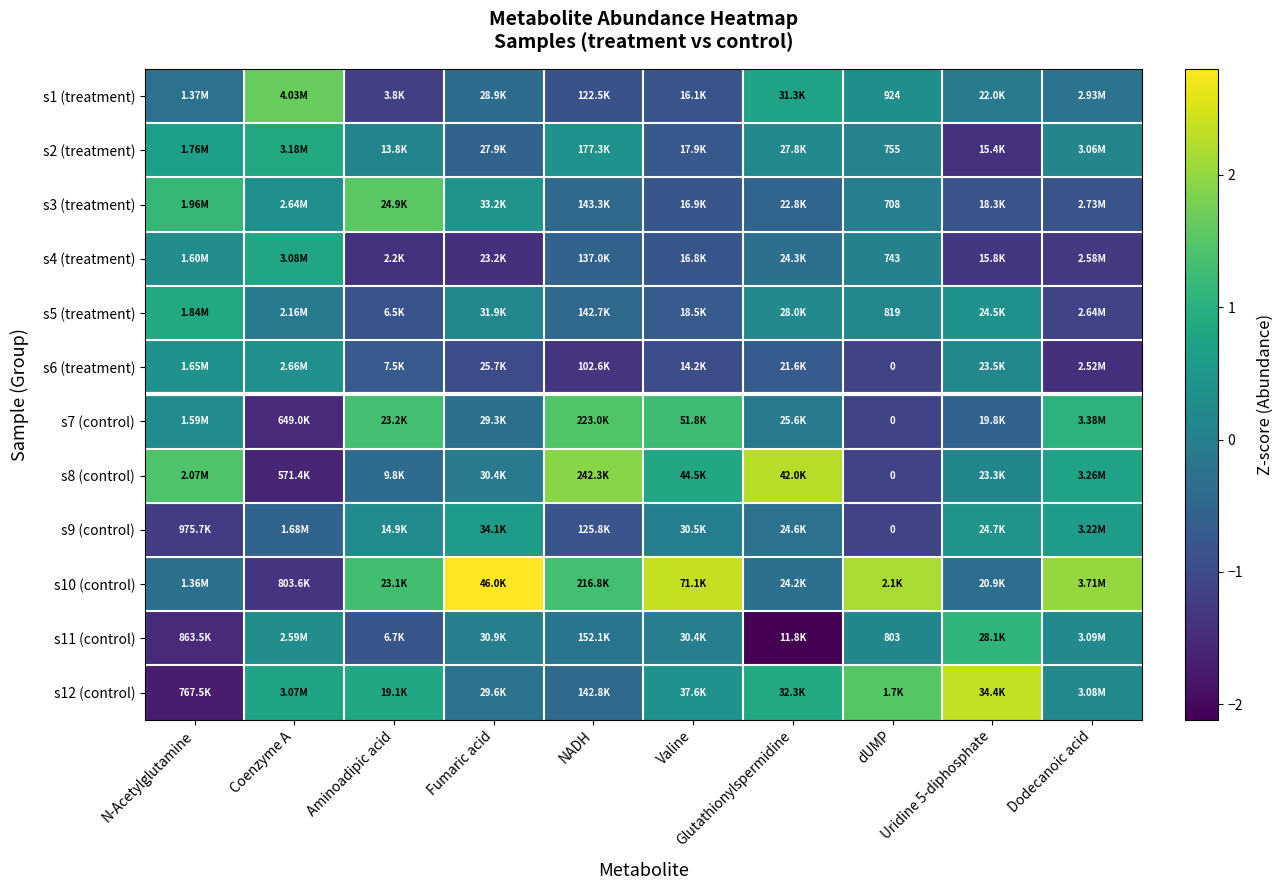

What is the difference between the second highest and second lowest values in the s2 (treatment) series?

1.4